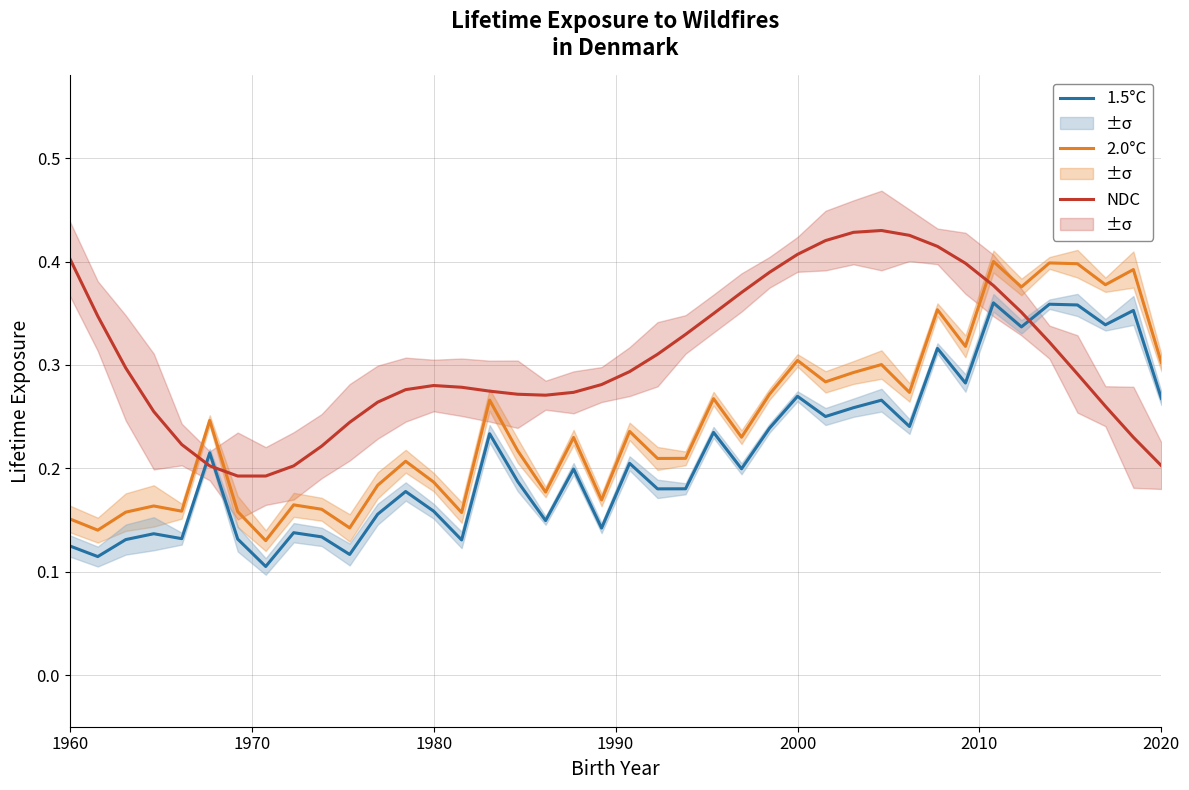

What is the minimum value shown in the chart?

0.1